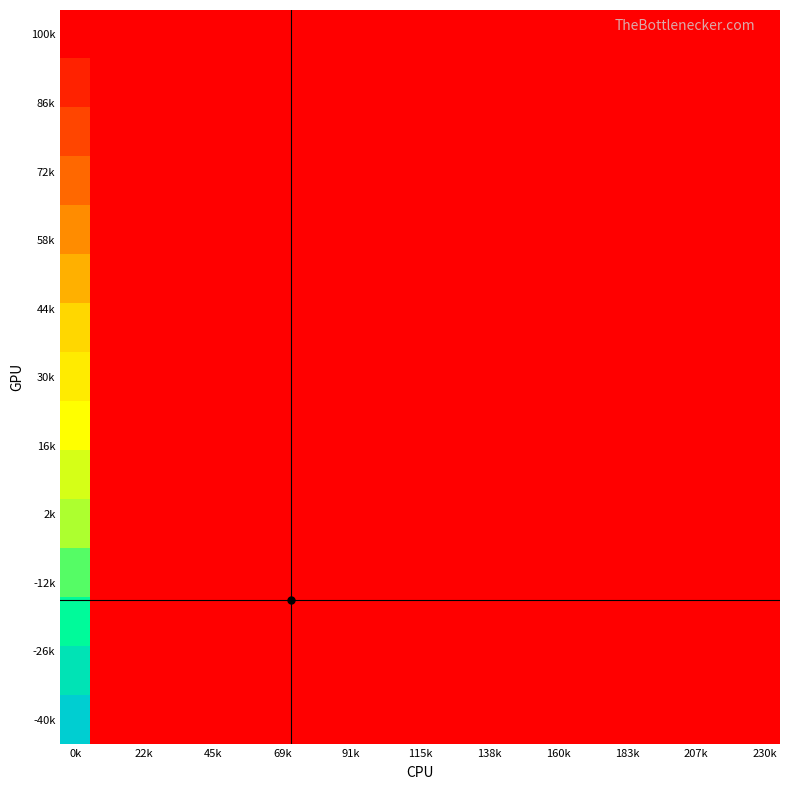

Count the number of categories in the chart.

24